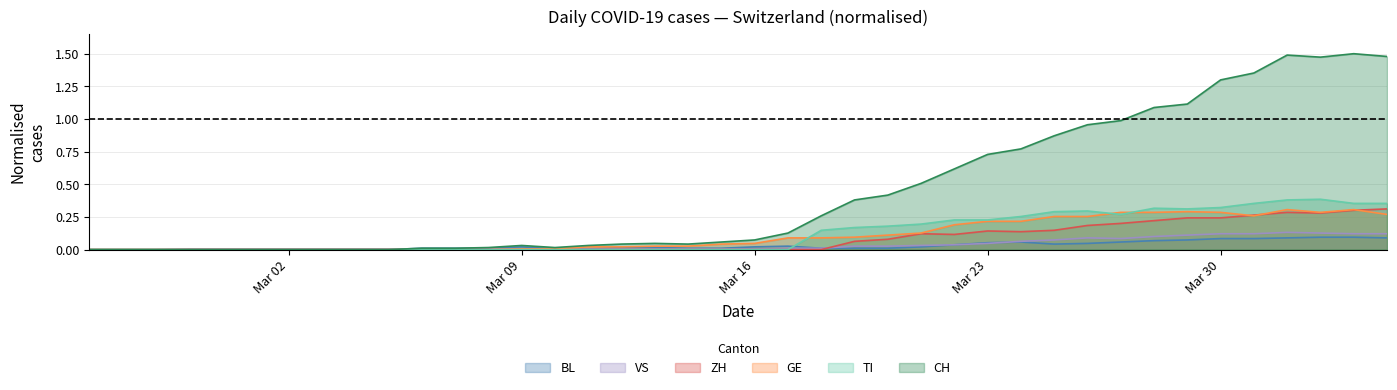

At which category is the sum across all series the highest?

2020-04-01